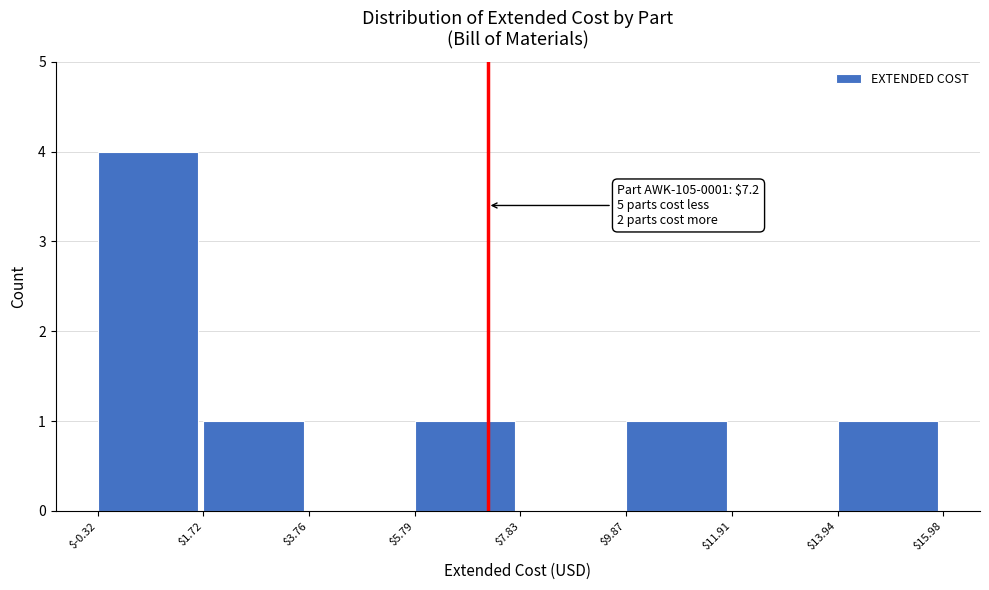

Over which range of the x-axis is the bar tallest?

$-0.32 to $1.72